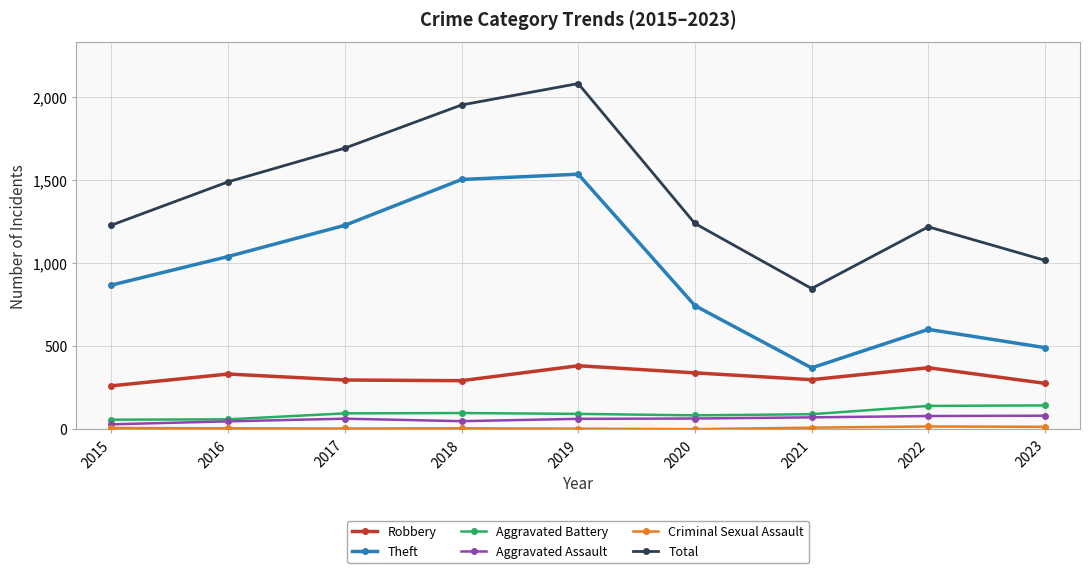

True or false: Theft and Robbery intersect in this chart.

False